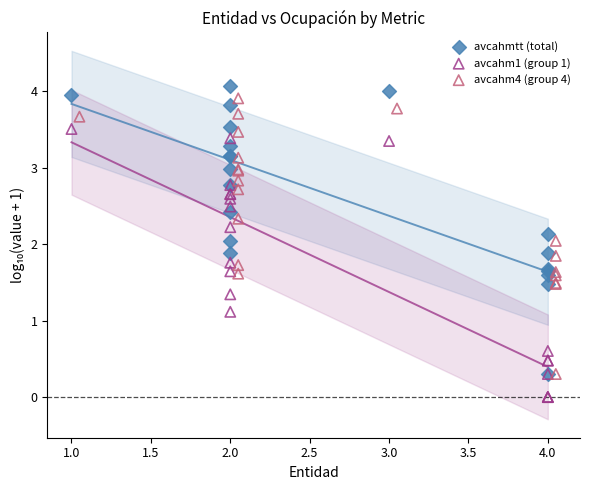

Which series reaches the minimum Y coordinate?

avcahm1 (group 1)